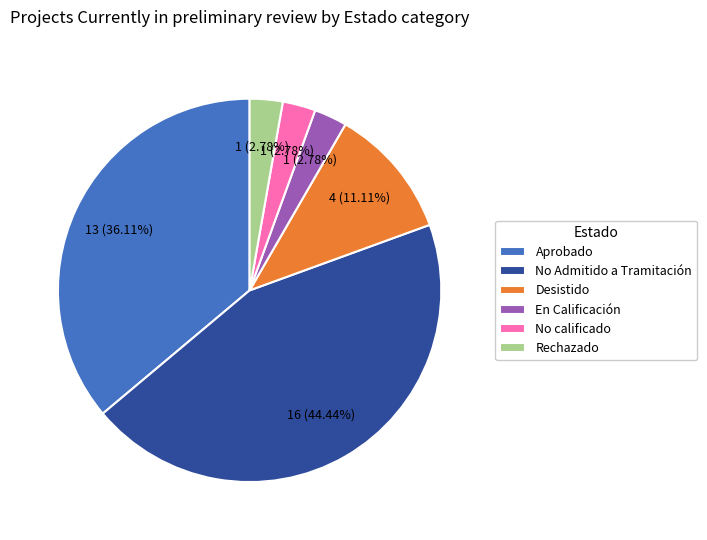

Between Desistido and Rechazado, which is larger?

Desistido